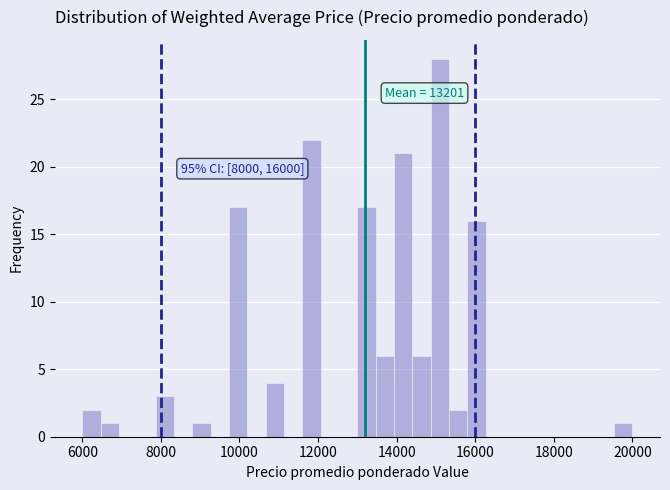

Read against the x-axis, roughly where is the centre of the tallest bar?

15200